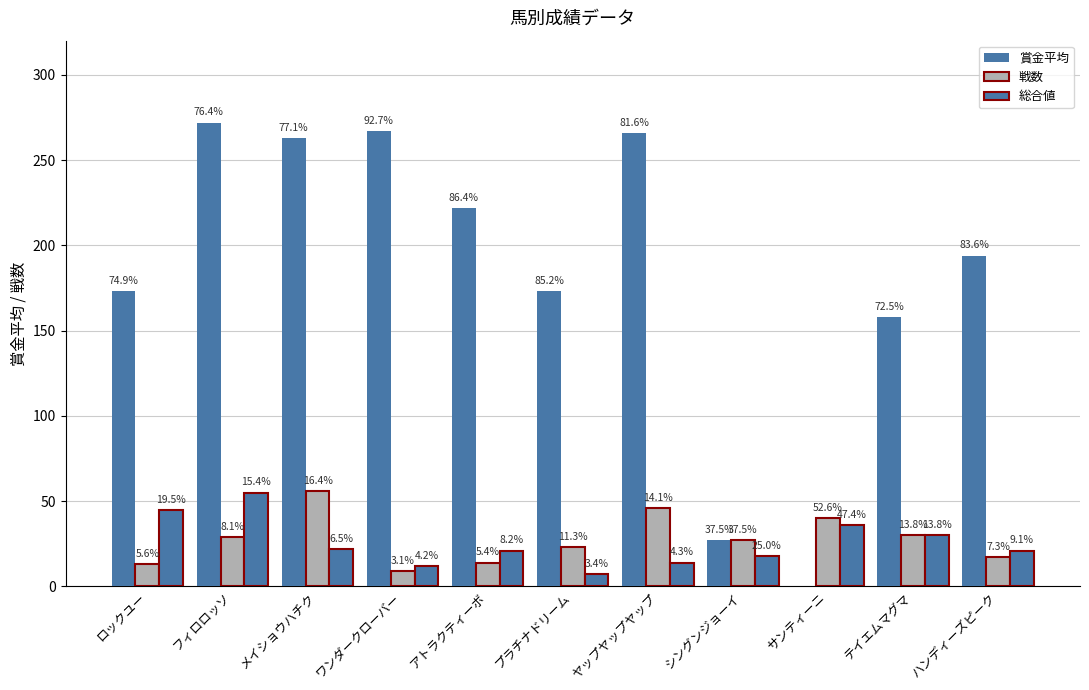

How many groups of bars are there?

11